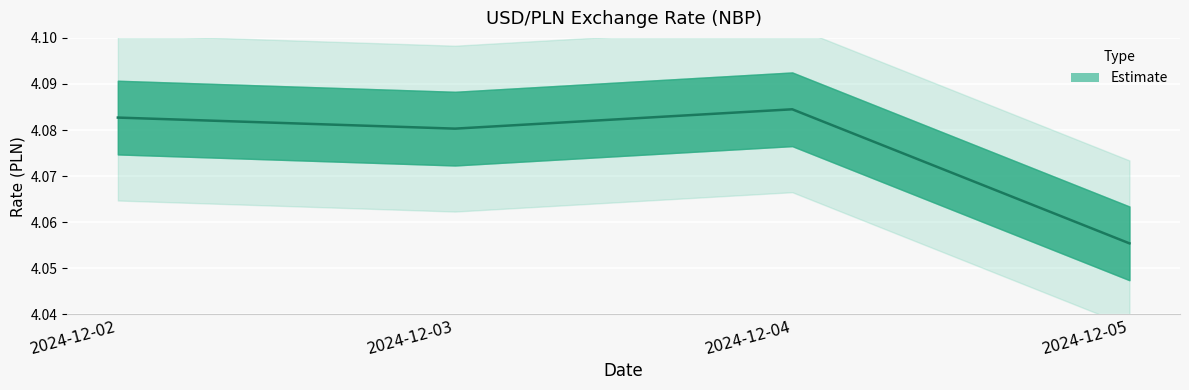

True or false: the data shows 1.0 at 2024-12-03.

False